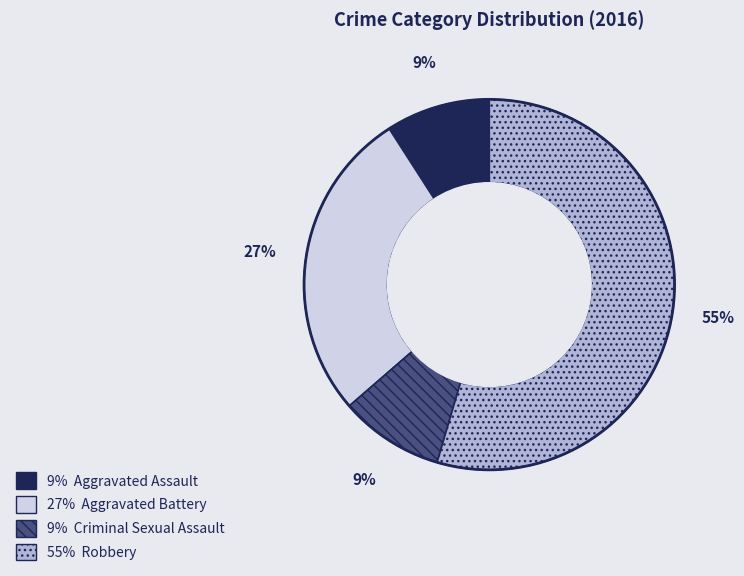

Is the sum of 9% Criminal Sexual Assault and 9% Aggravated Assault greater than half?

No